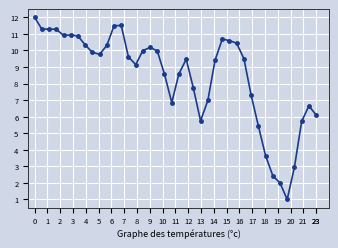

What is the difference between the maximum and minimum values?

11.0